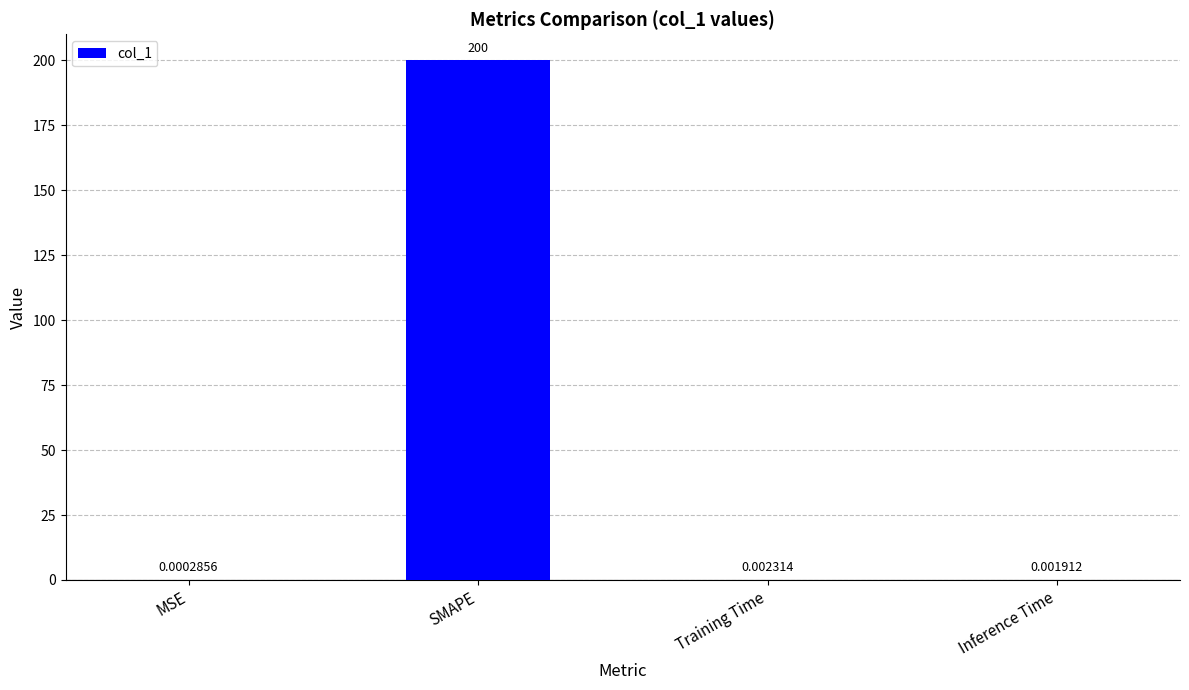

The chart shows a value of 106.6 at SMAPE. True or false?

False